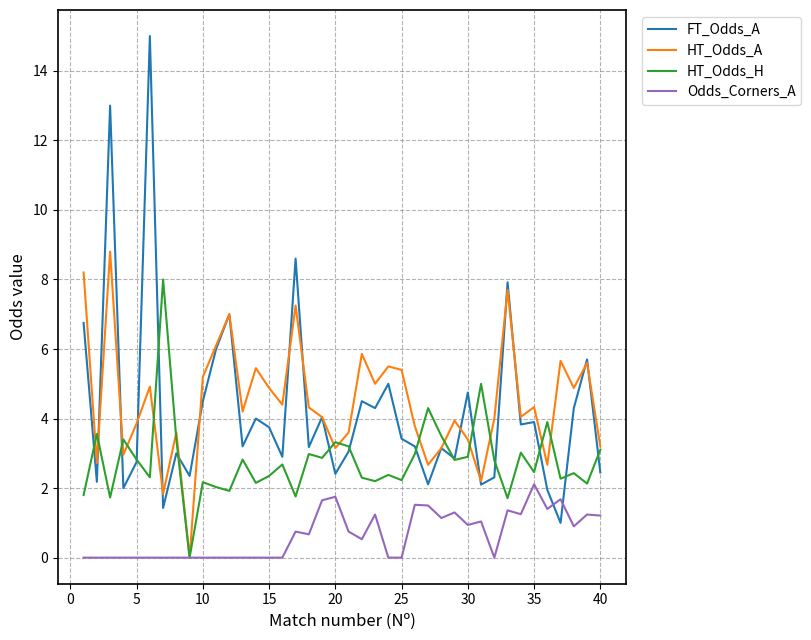

What is the minimum value for FT_Odds_A?

1.0